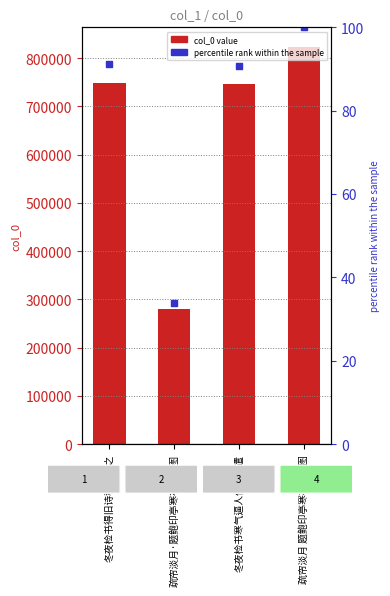

Which series has the widest spread of Y values?

col_0